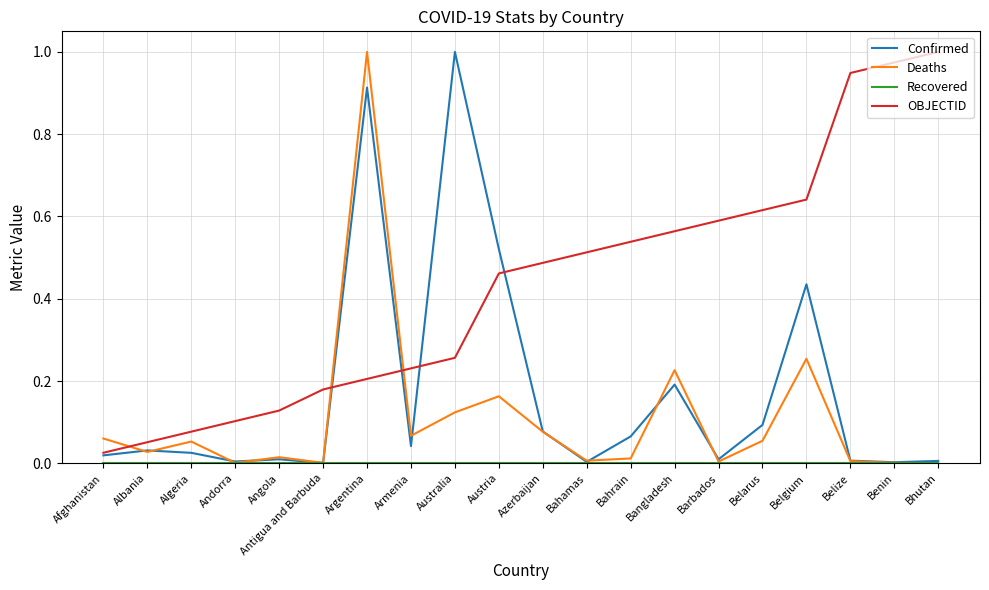

Which series changed the most between Armenia and Australia?

Confirmed